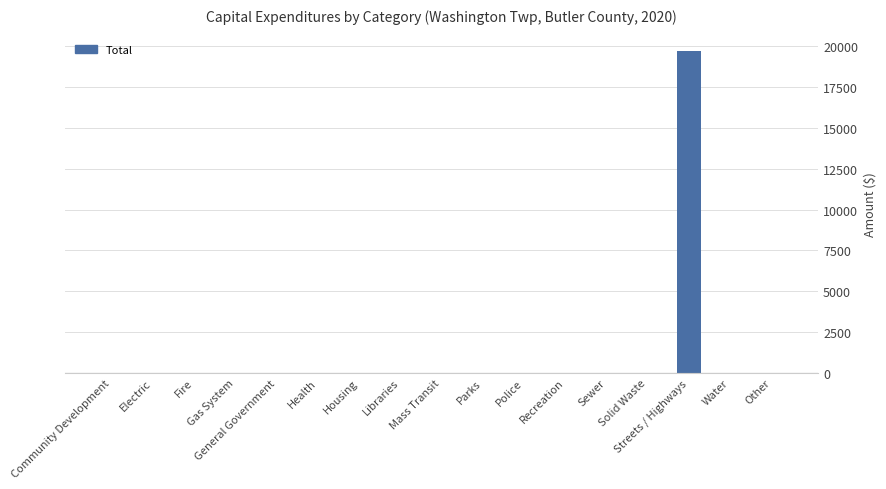

Is it true that the value at Housing is 0?

True